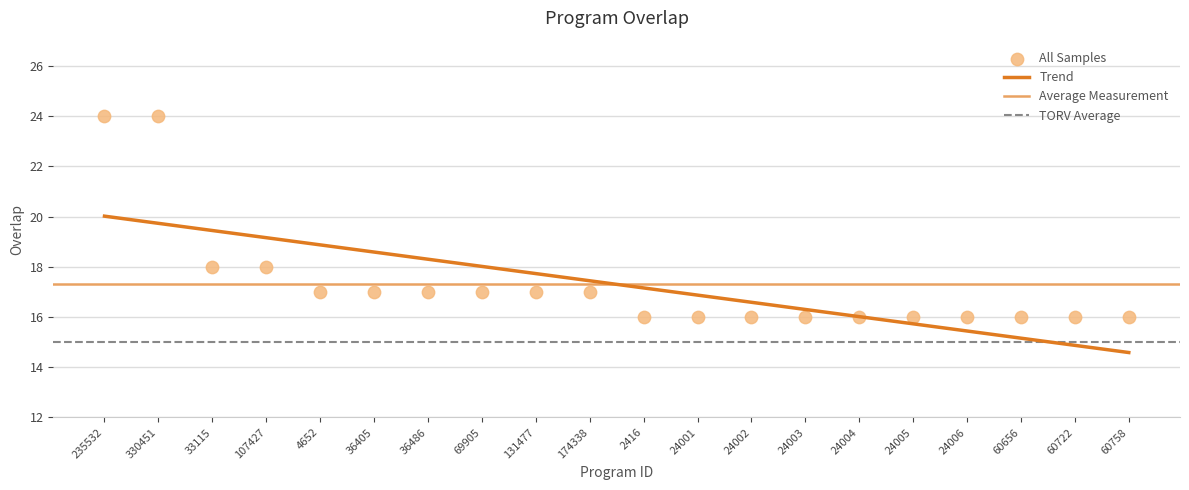

What is the change in value from 235532 to 69905?

-7